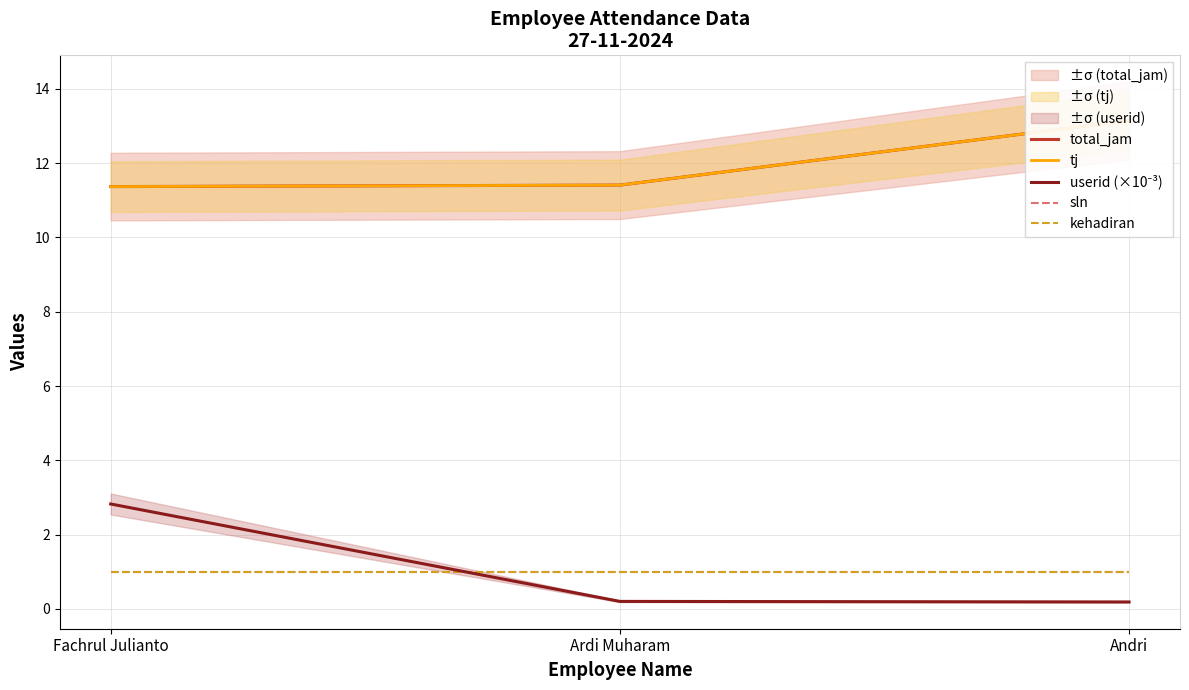

Which category has the highest value in the userid (×10⁻³) series?

Fachrul Julianto